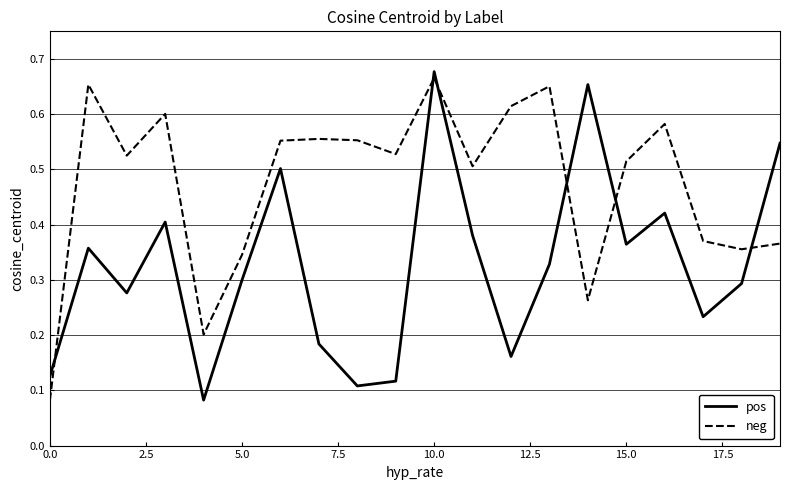

Rank the series by their average value, from lowest to highest.

pos, neg